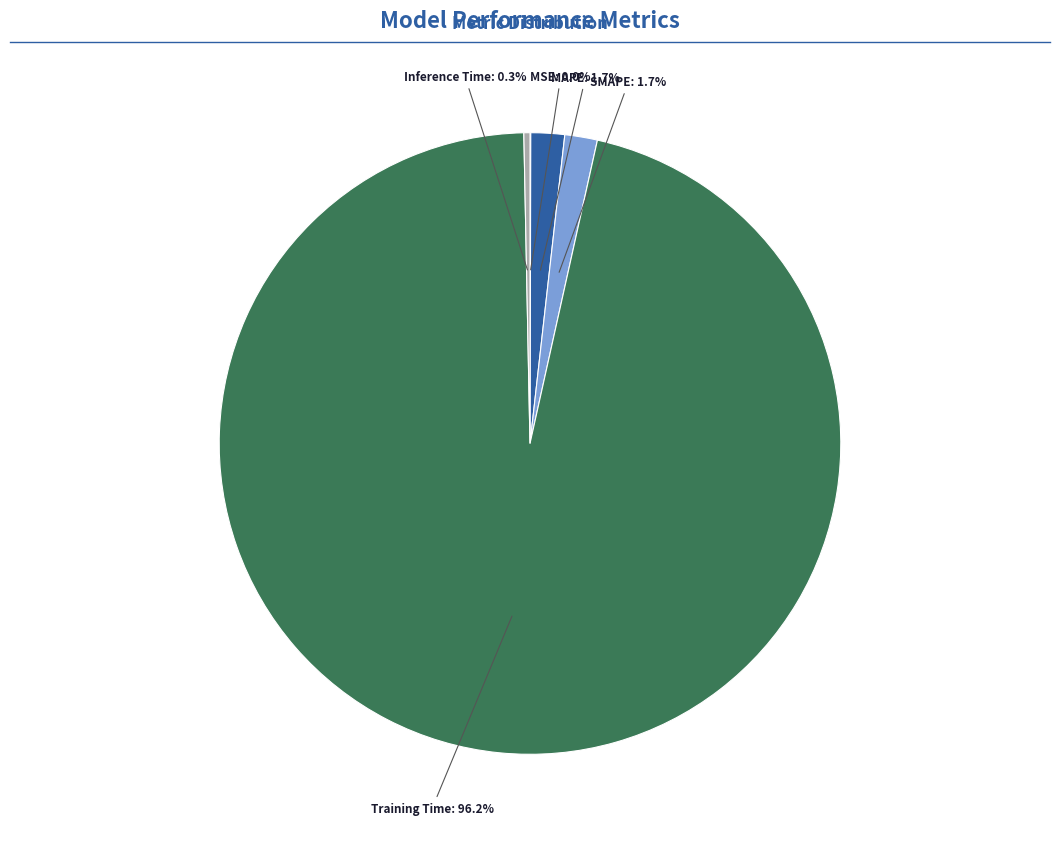

Between MAPE and Inference Time, which is larger?

MAPE